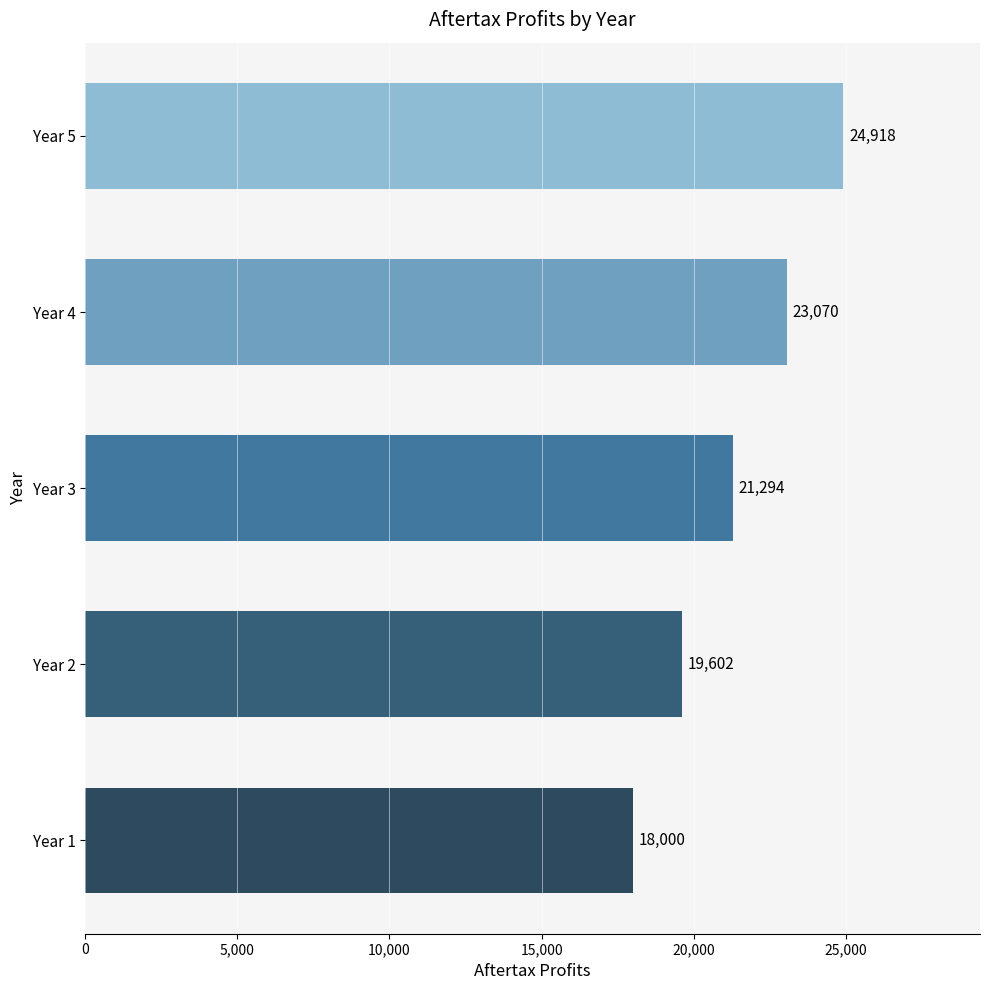

The chart shows a value of 18000.0 at Year 1. True or false?

True